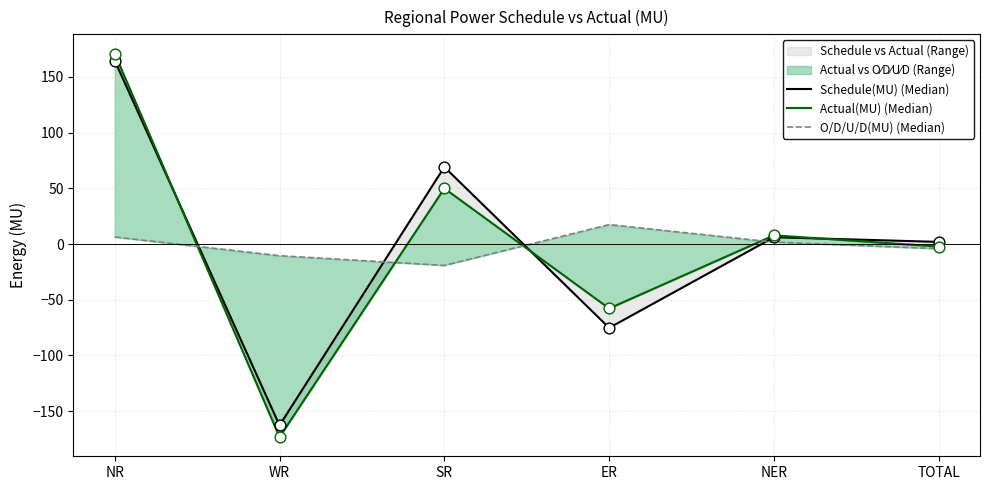

Is the value of Actual(MU) (Median) at SR greater than the value of Schedule(MU) (Median) at TOTAL?

Yes